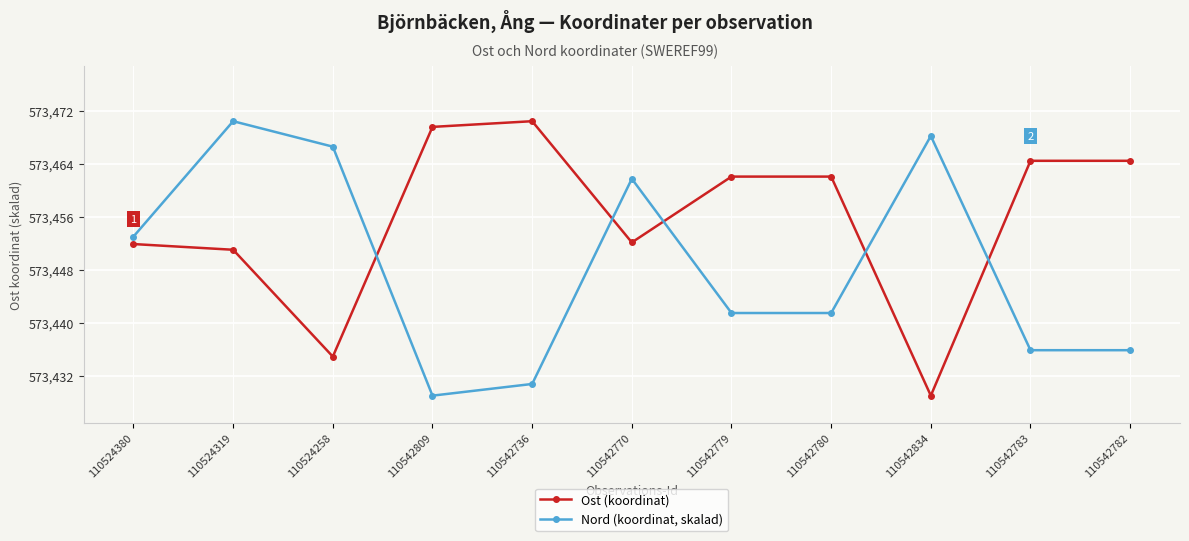

How many times do Ost (koordinat) and Nord (koordinat, skalad) cross each other?

5